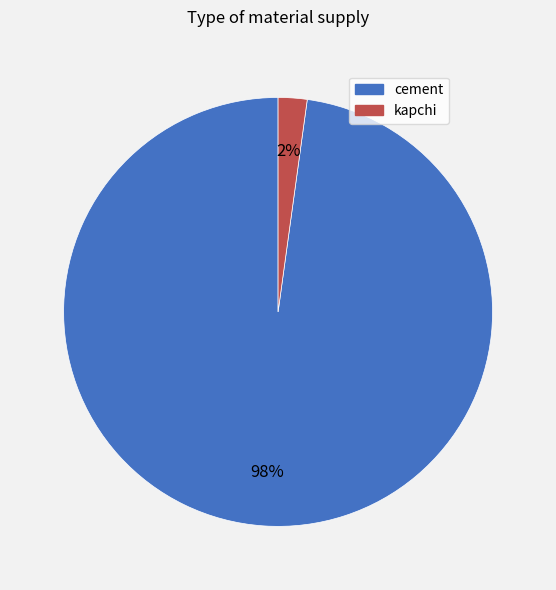

Is cement the majority of the pie?

Yes